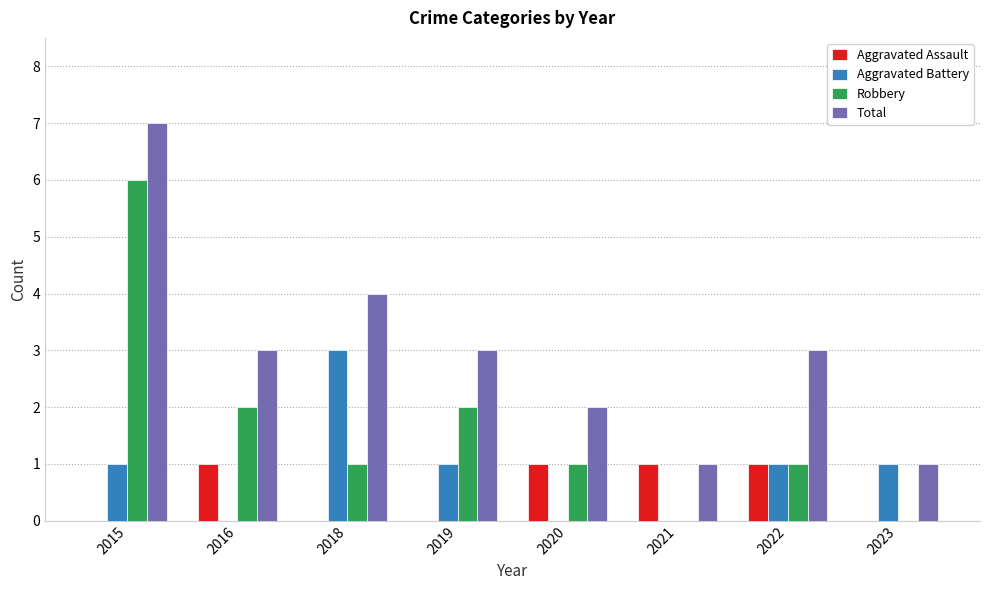

Reading left to right, transcribe all the data shown in this chart.

Aggravated Assault: 0	1	0	0	1	1	1	0
Aggravated Battery: 1	0	3	1	0	0	1	1
Robbery: 6	2	1	2	1	0	1	0
Total: 7	3	4	3	2	1	3	1